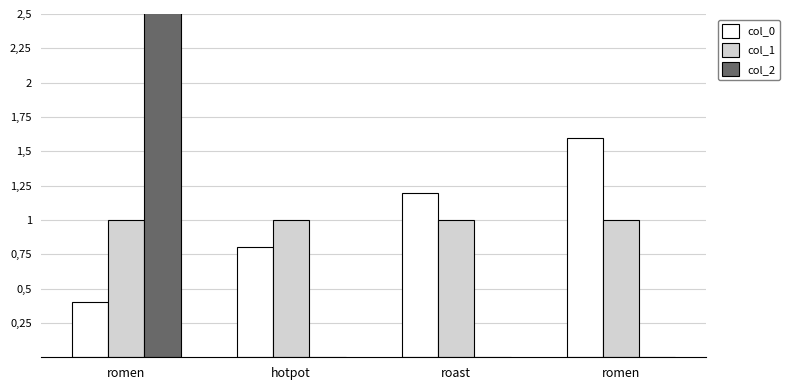

Read the col_1 value at romen.

1.0